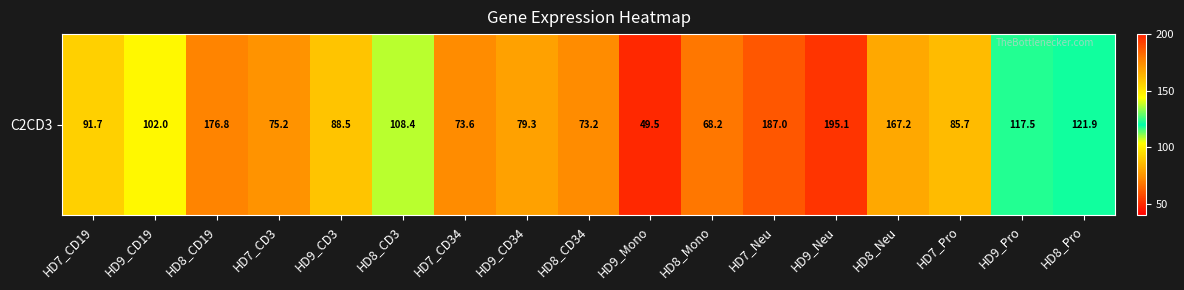

Which label corresponds to the largest value in the chart?

HD9_Neu